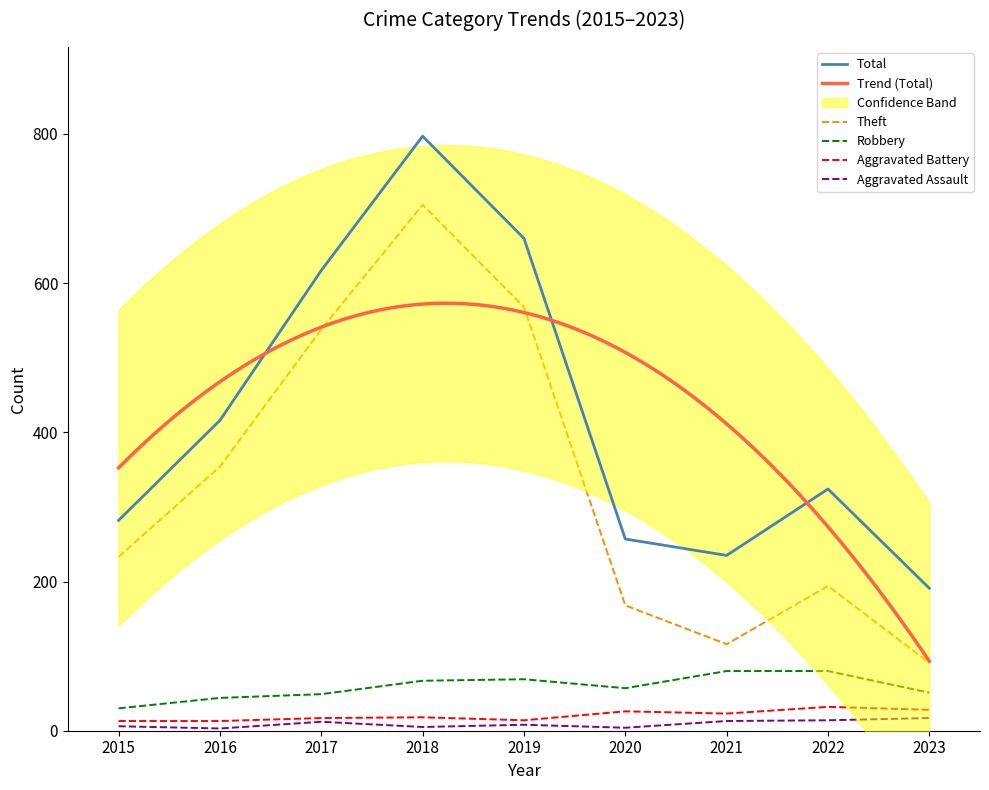

What is the spread (max minus min) of values at 2016?

413